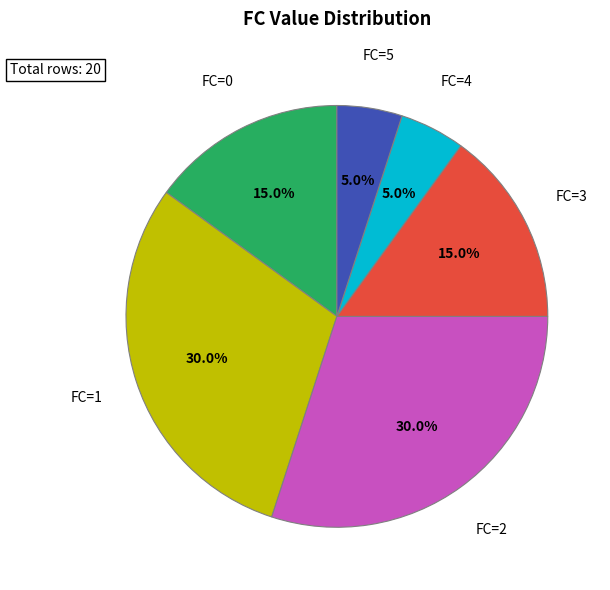

Does any single category account for the majority?

No